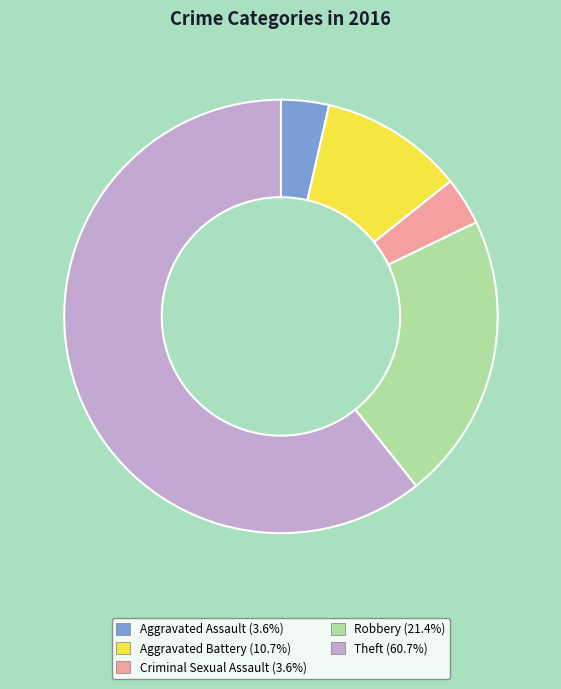

True or false: Criminal Sexual Assault accounts for 4% of the total.

True